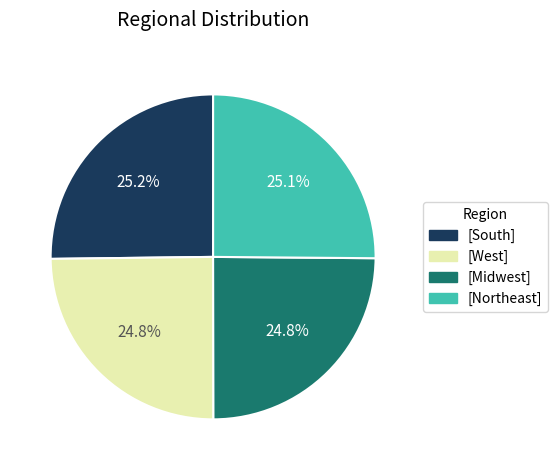

Is there any slice that represents more than half of the pie?

No